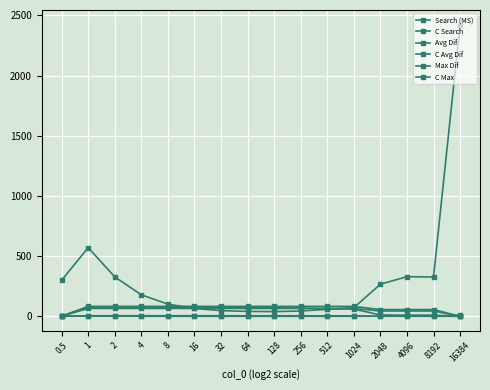

List the labels in order of Search (MS) value, smallest first.

128, 64, 256, 32, 512, 16, 1024, 8, 4, 2048, 0.5, 8192, 2, 4096, 1, 16384